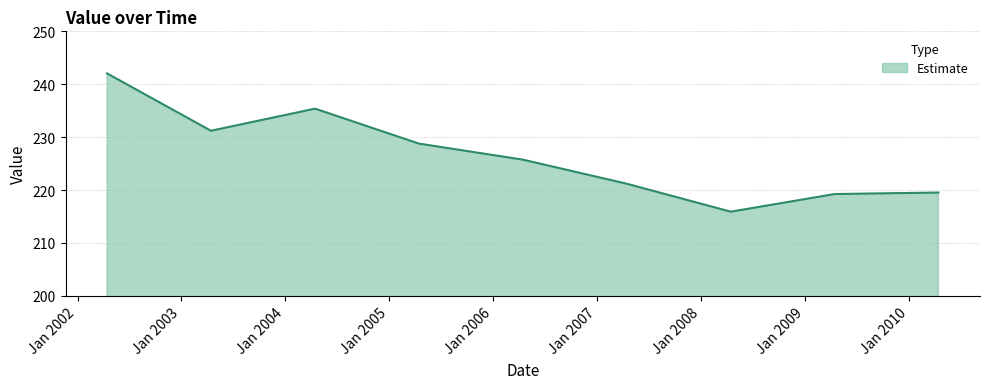

What is the greatest value displayed?

242.0